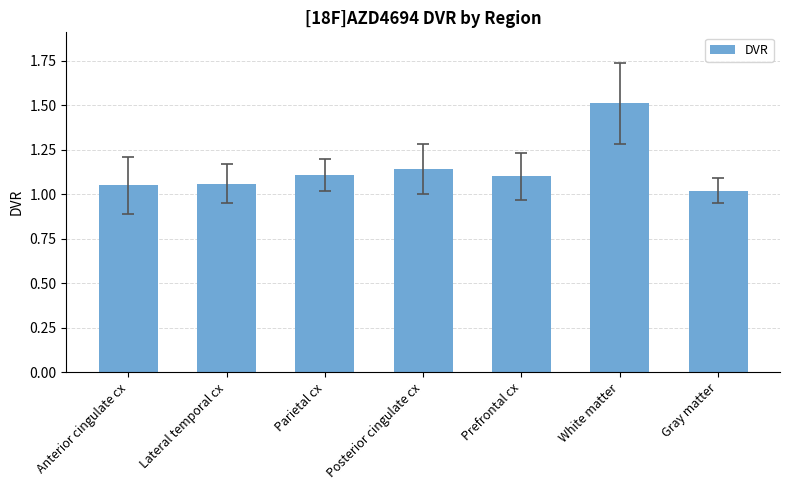

Approximately how many times larger is the value at White matter compared to Anterior cingulate cx?

1.4